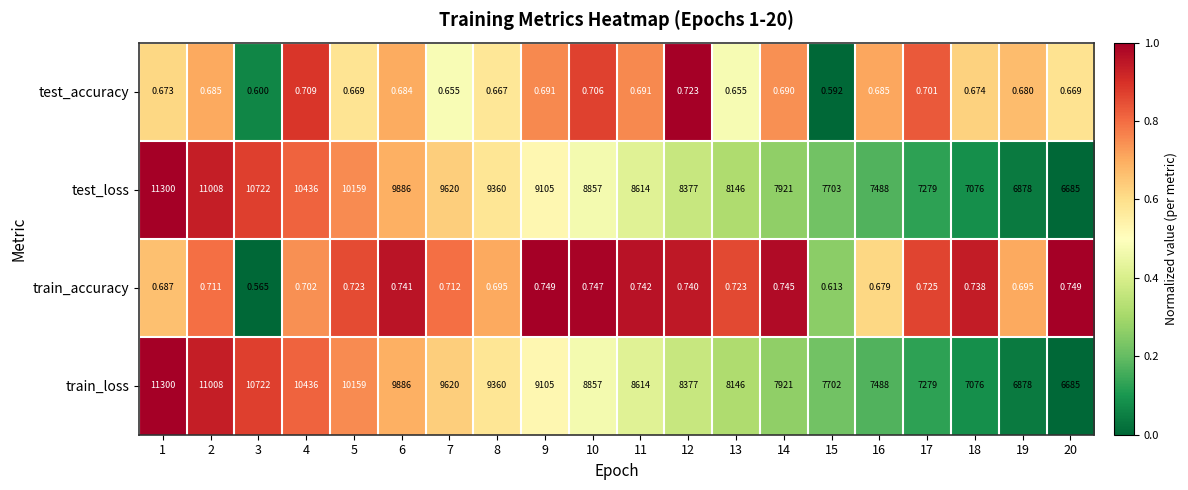

Which series has the largest total across all categories?

test_loss